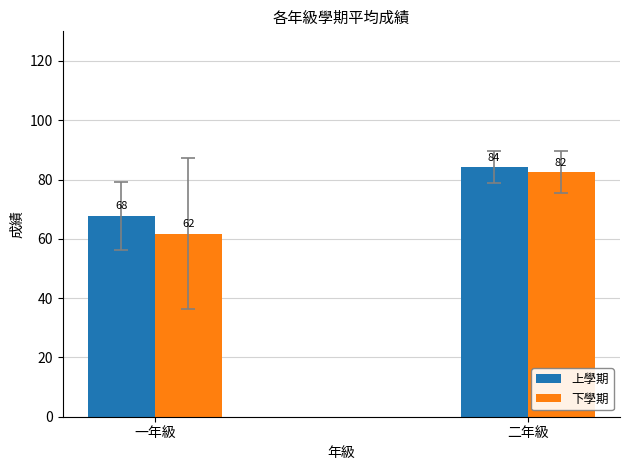

The value of 上學期 at 一年級 is 67.8. True or false?

True